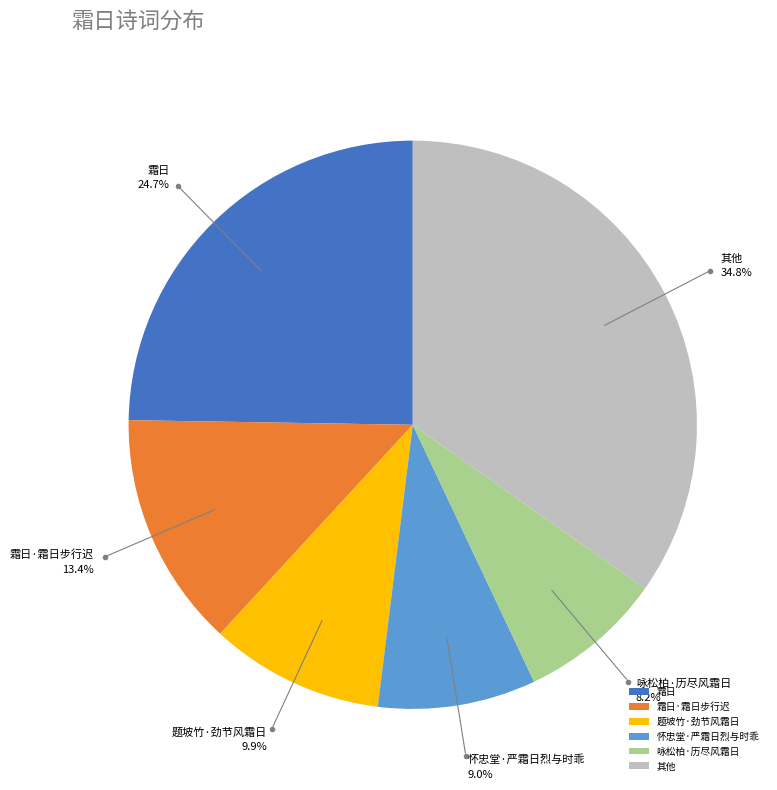

What percentage is the 怀忠堂·严霜日烈与时乖 slice, to the nearest percent?

9%